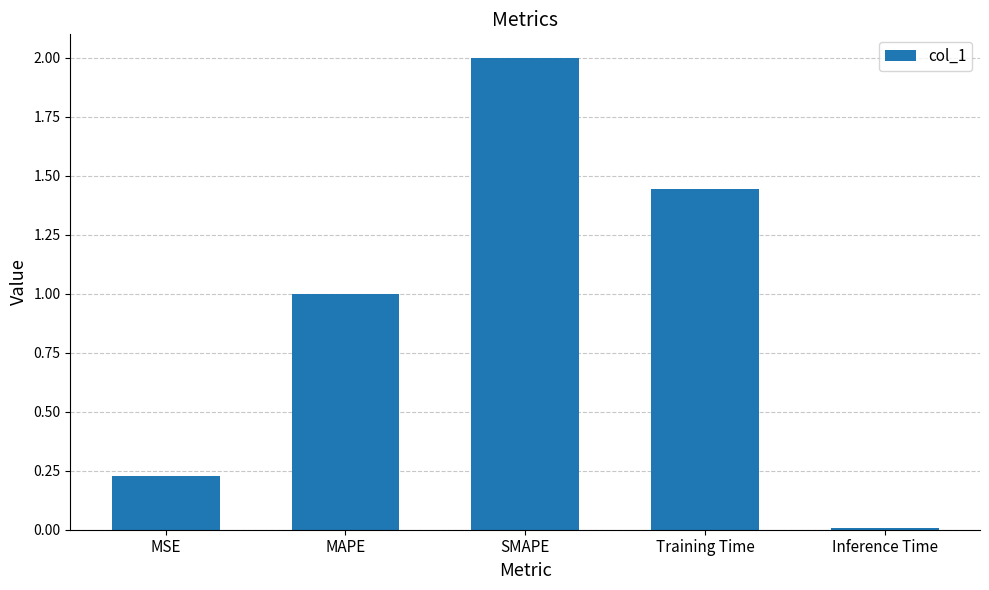

What is the label of the 4th bar from the right?

MAPE